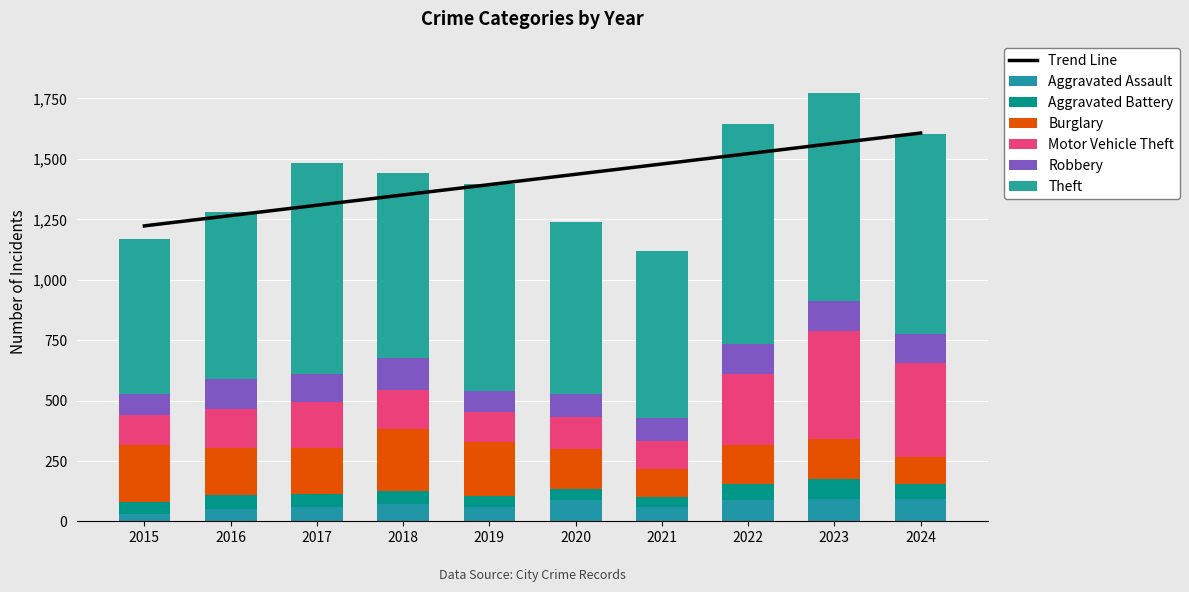

At which category is the sum across all series the highest?

2023